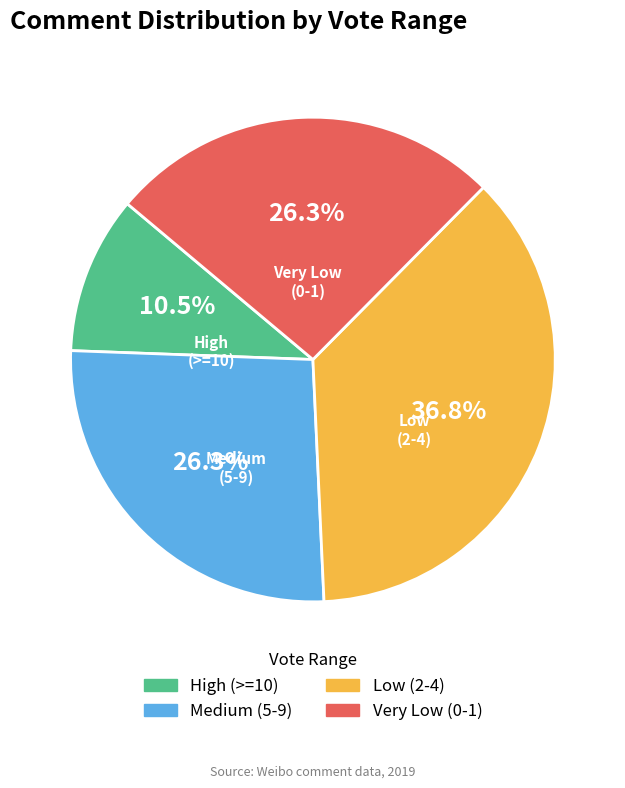

Does any single category account for the majority?

No